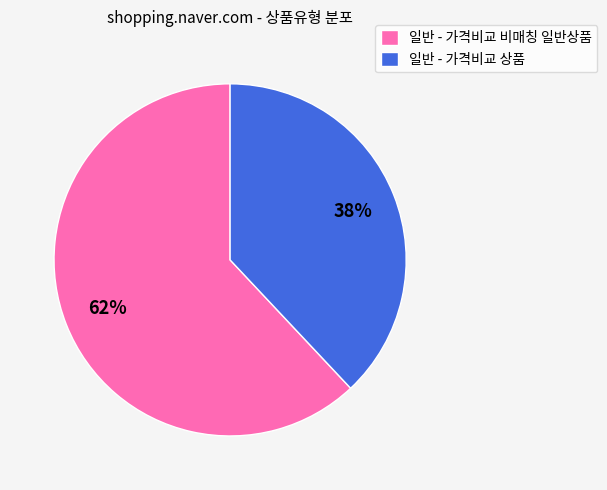

The 일반 - 가격비교 비매칭 일반상품 slice represents 52% of the pie. True or false?

False